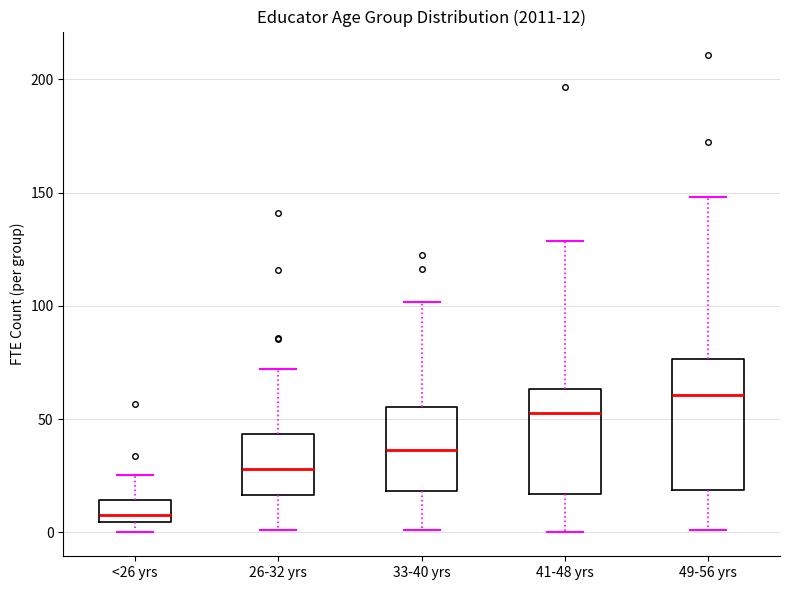

Which box has the highest median line?

49-56 yrs